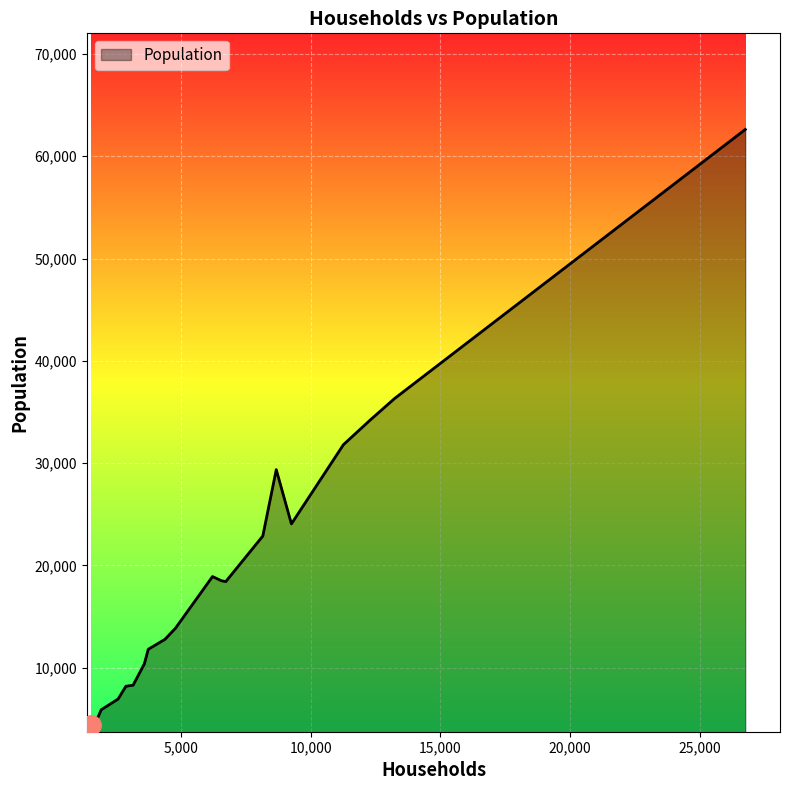

What is the greatest value displayed?

62620